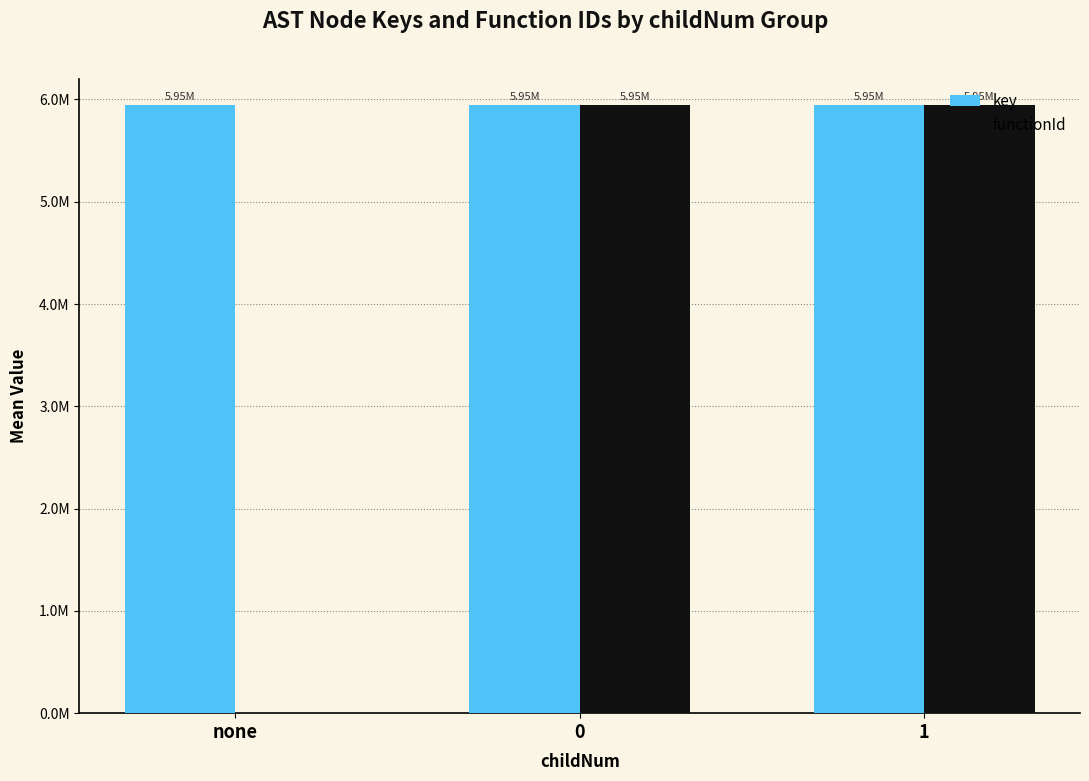

Does the chart contain stacked bars?

No